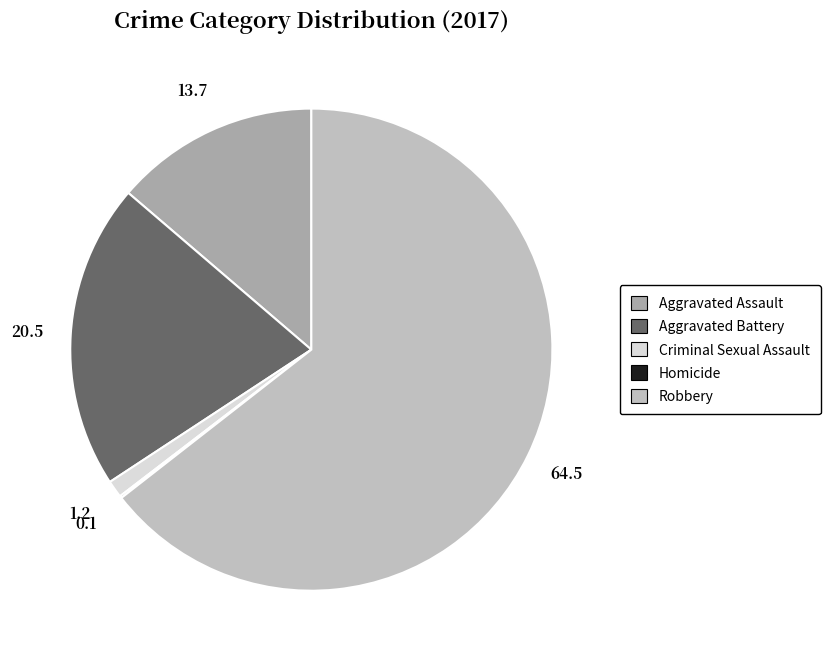

Rank the categories by value from highest to lowest.

Robbery, Aggravated Battery, Aggravated Assault, Criminal Sexual Assault, Homicide